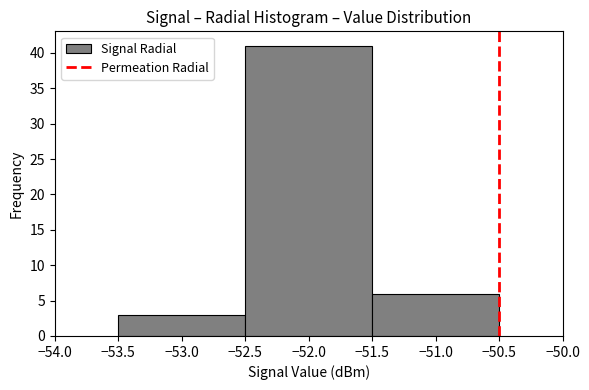

Over which range of the x-axis is the bar tallest?

-52.5 to -51.5